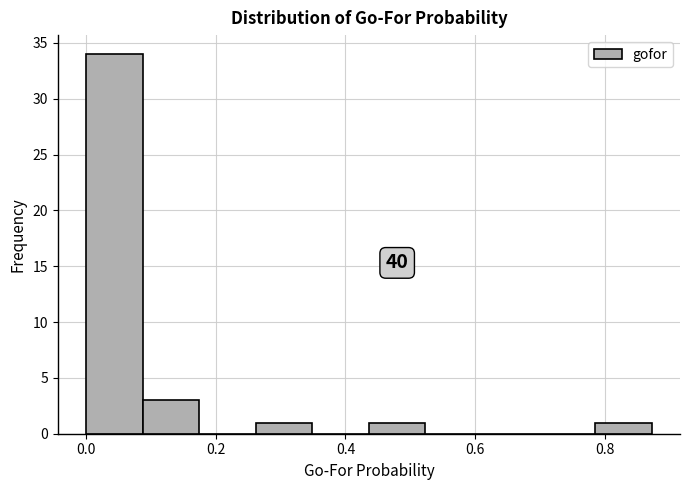

Which range on the x-axis has the tallest bar?

0.00 to 0.08